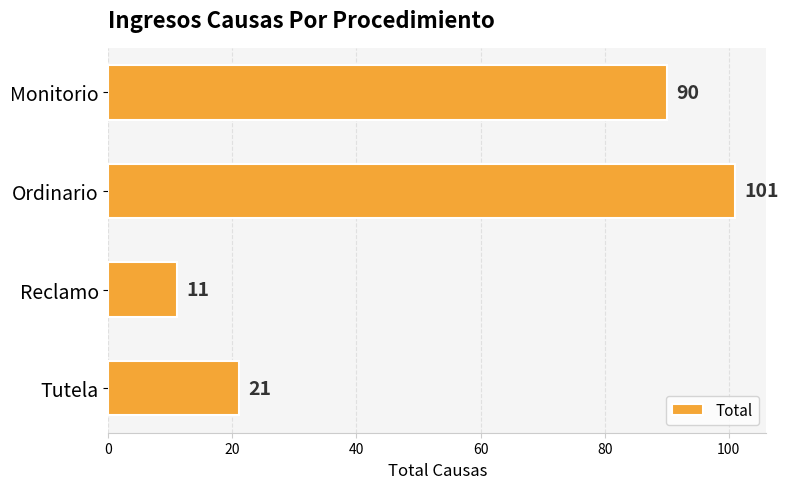

How many data points does each series have?

4